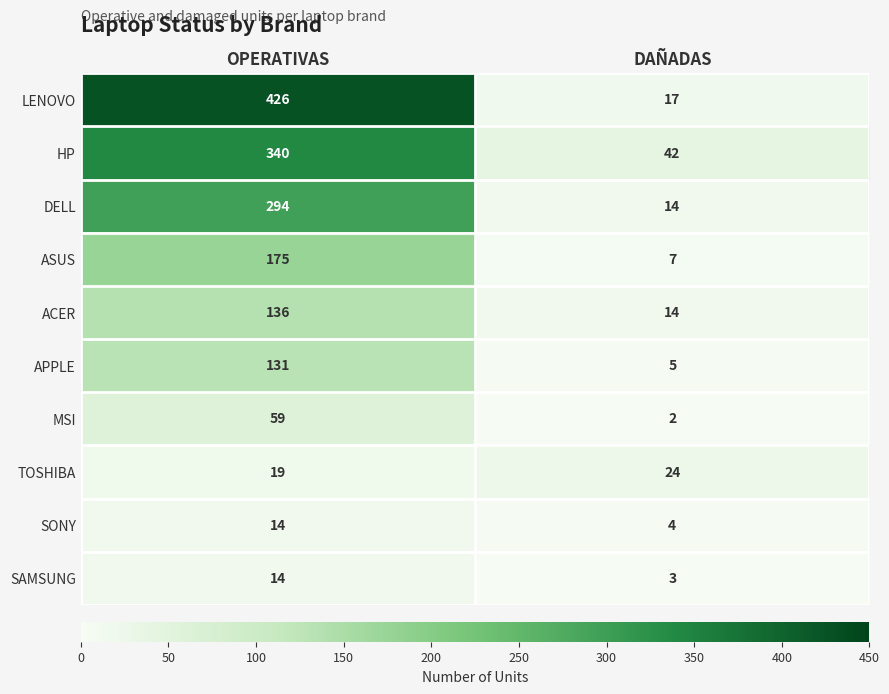

List the labels in order of ACER value, smallest first.

DAÑADAS, OPERATIVAS